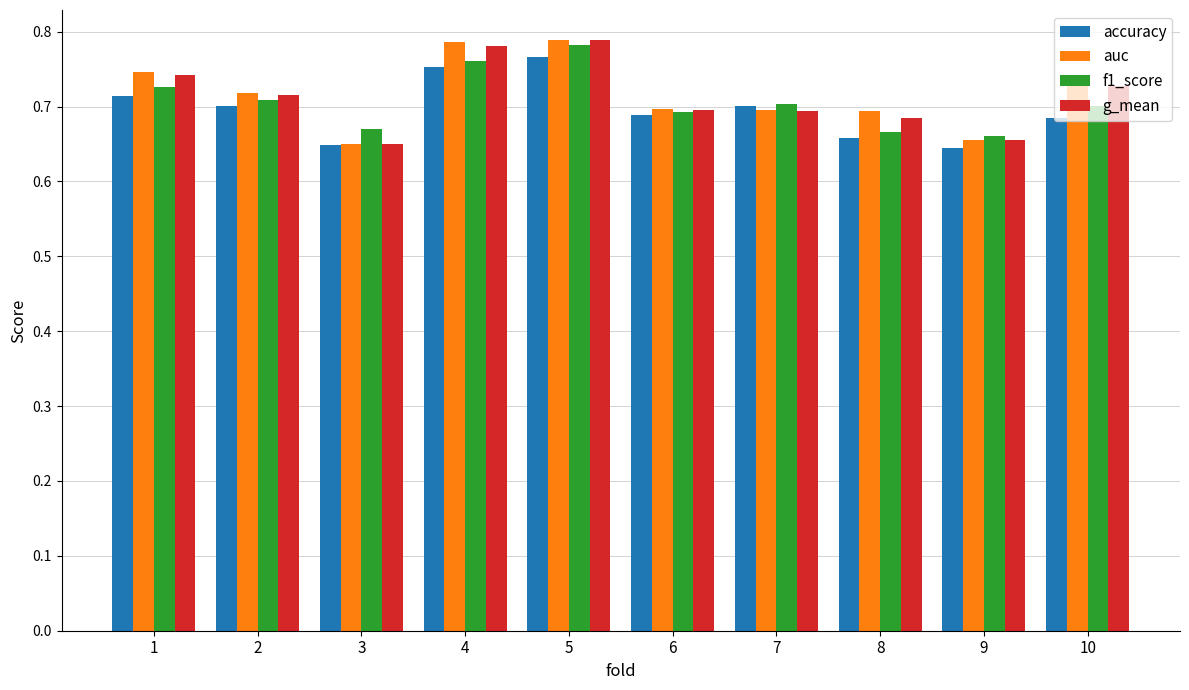

What is the sum of all g_mean values?

7.1